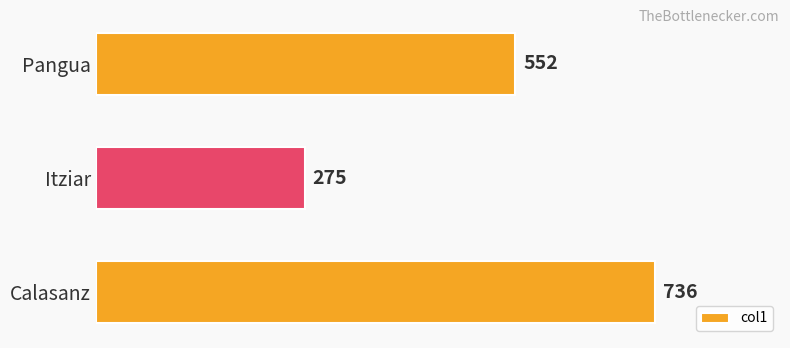

Reading bottom to top, what are all the values shown in this chart?

736	275	552